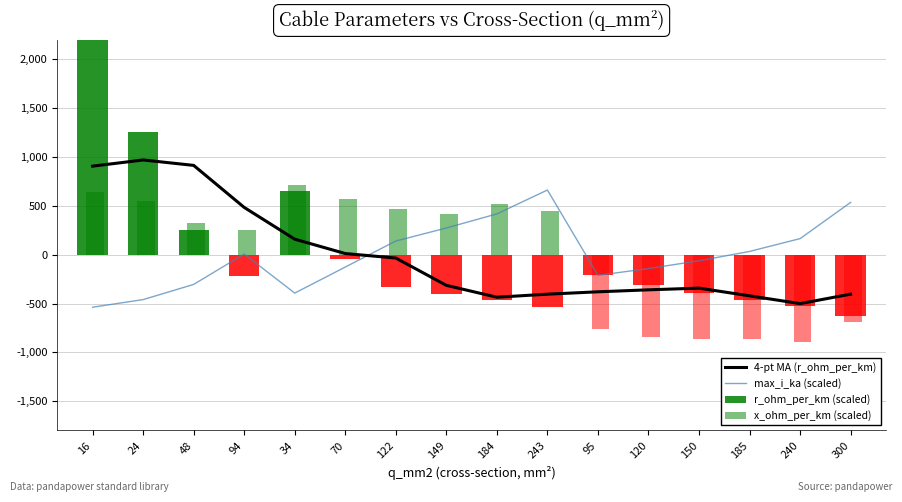

Does the chart contain any negative values?

Yes